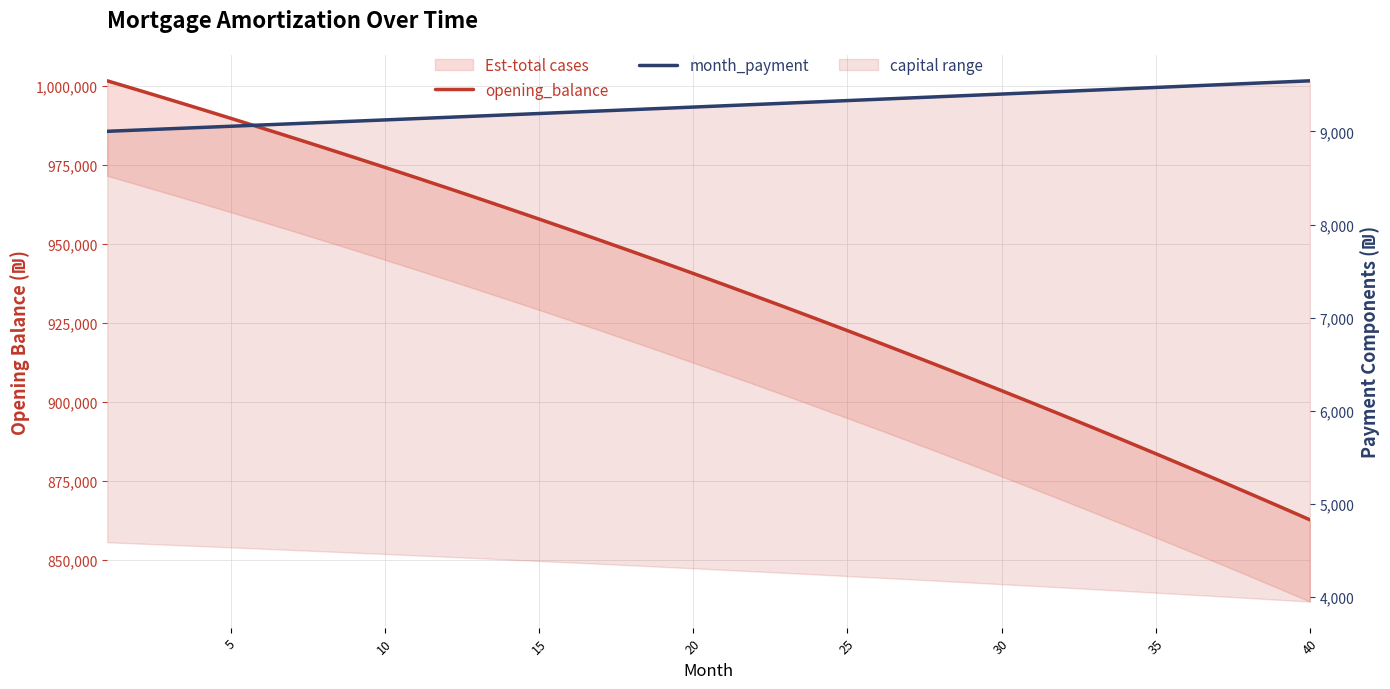

Is the value of opening_balance at 12 greater than the value of month_payment at 23?

Yes